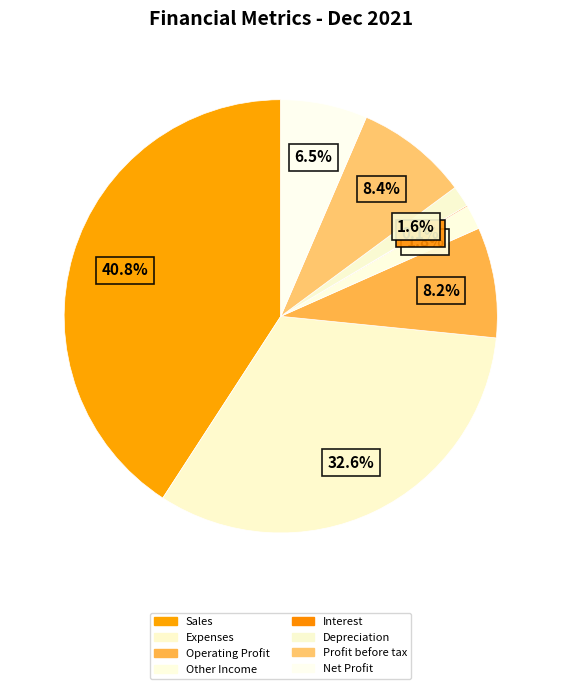

How many segments does this pie chart have?

8